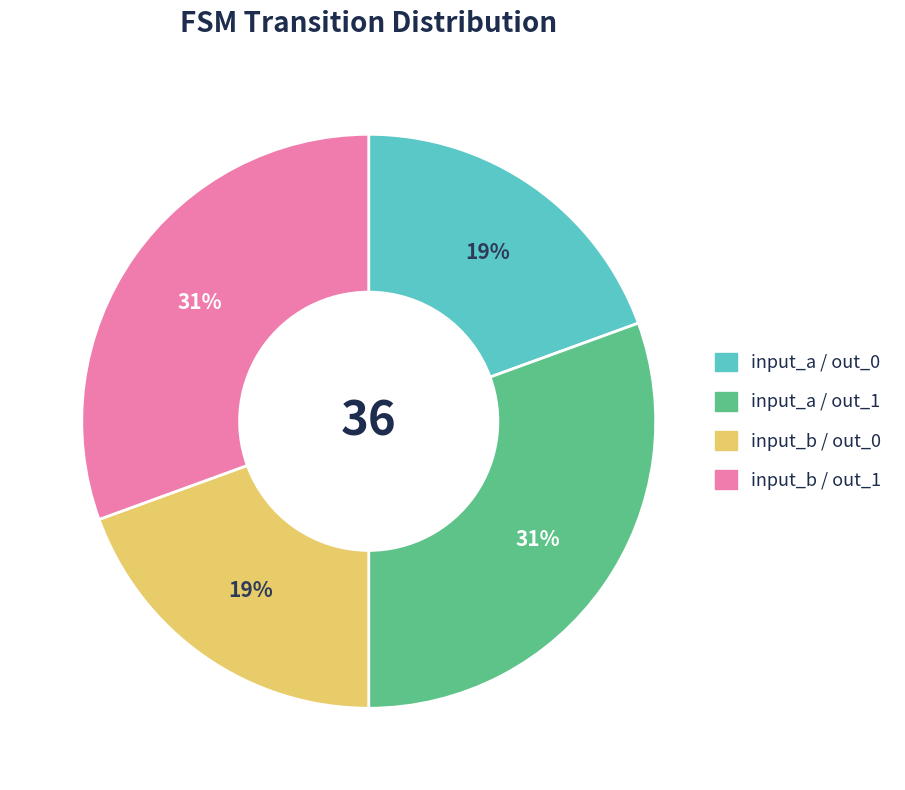

To the nearest percent, what is the average slice percentage?

25%